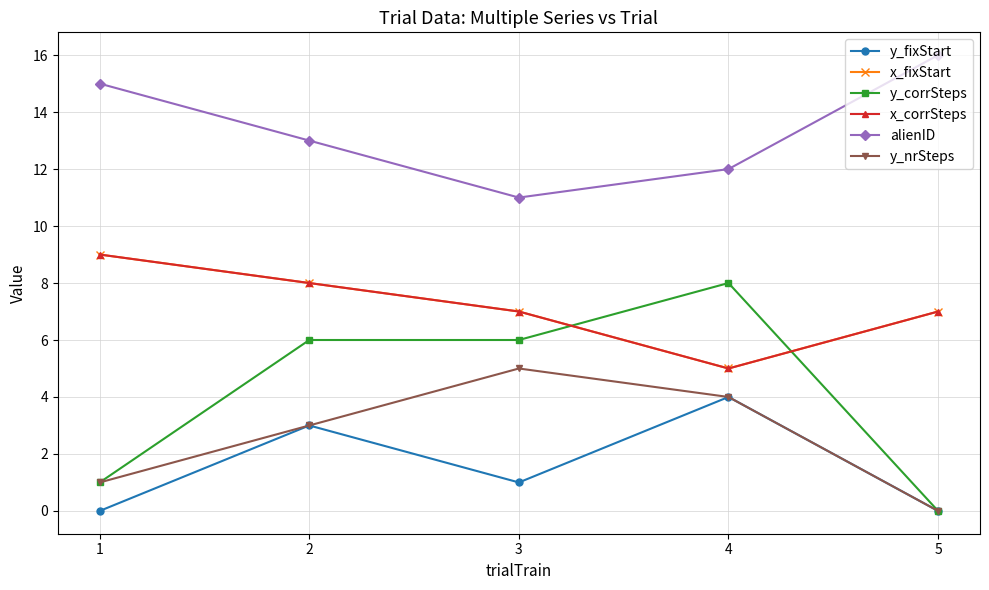

Which has a higher value, 4 or 5?

4